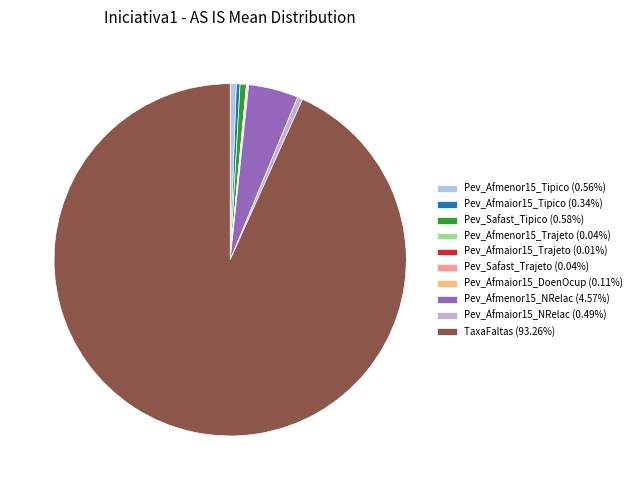

Count the number of slices in the pie.

10